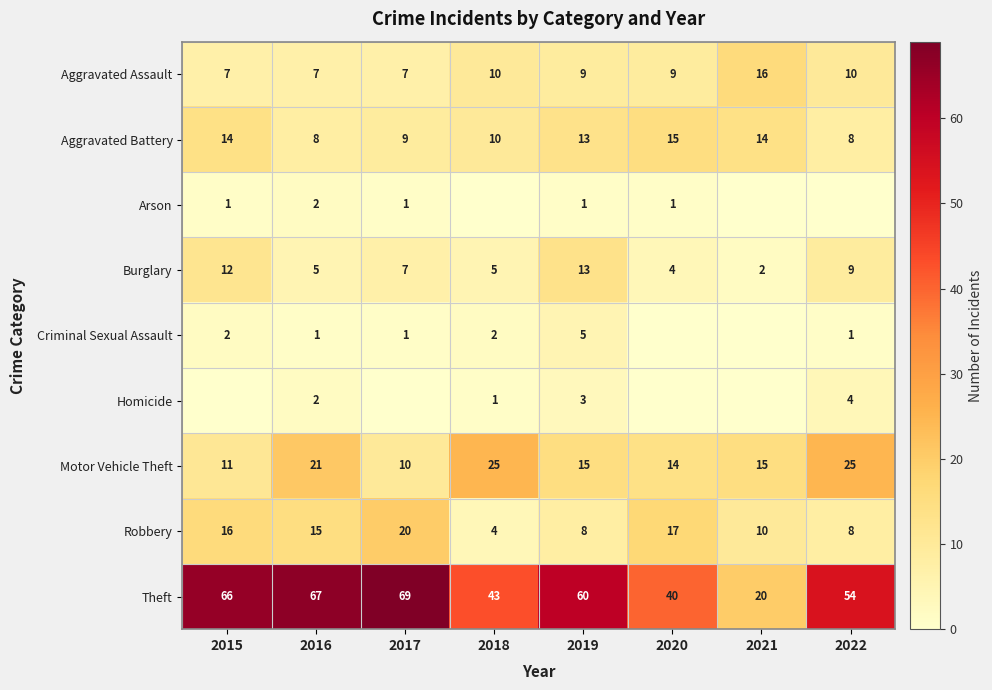

What is the sum of the Aggravated Battery values at 2021 and 2022?

22